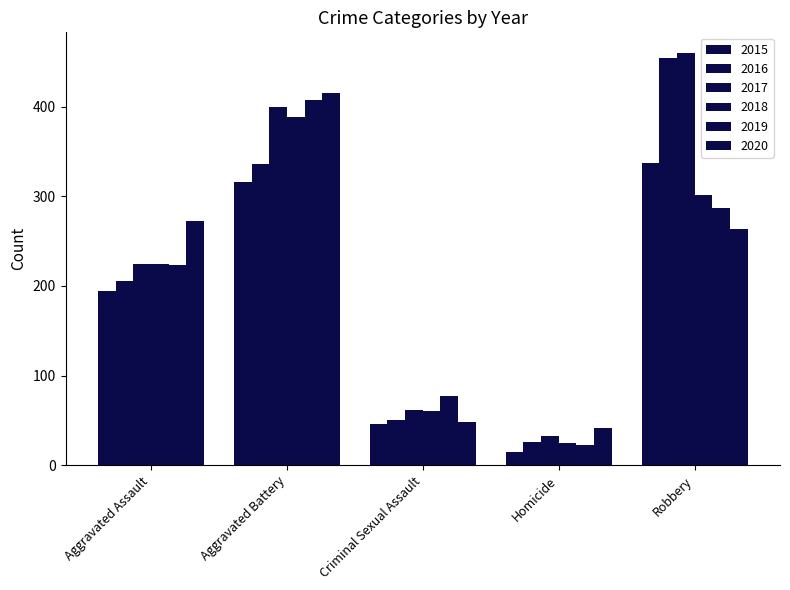

How many bars are there in each group?

6